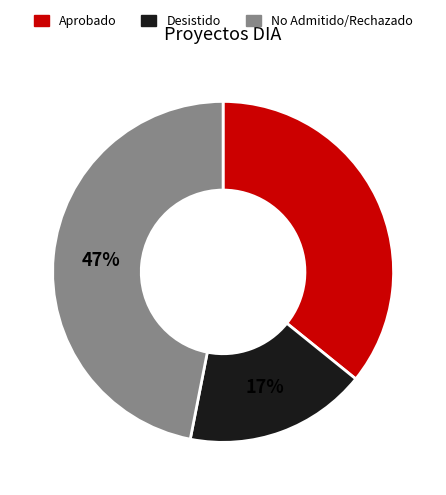

To the nearest percent, what is the difference between the largest and smallest slice percentages?

30%